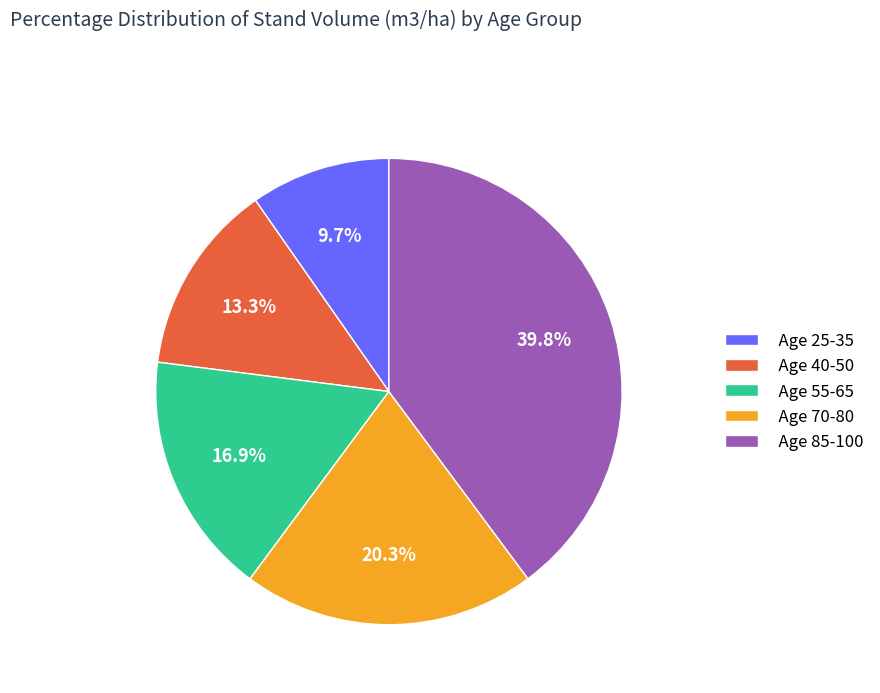

Rank the categories by value from lowest to highest.

Age 25-35, Age 40-50, Age 55-65, Age 70-80, Age 85-100